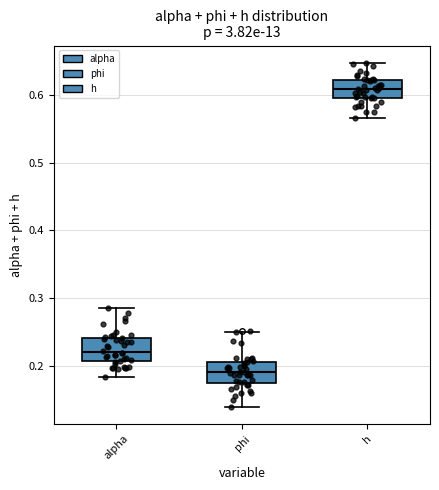

Where does the lower whisker of the box for h end on the y-axis? The values are not printed on the chart, so give them approximately, as read against the axis.

0.57